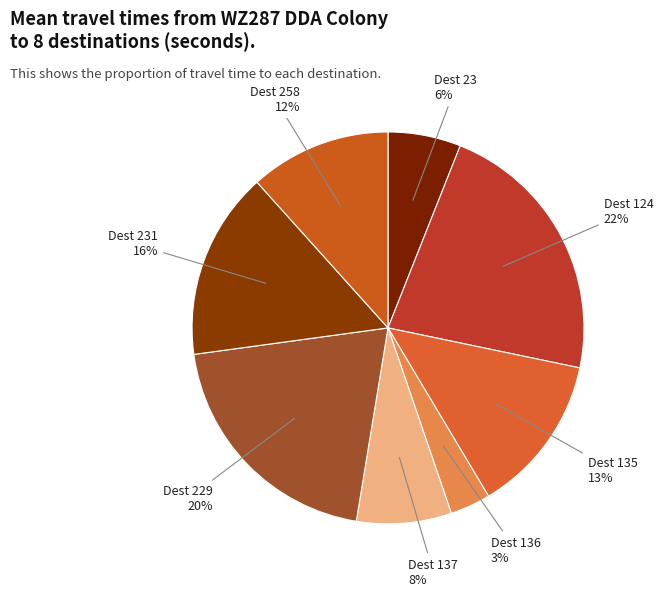

Count the number of slices in the pie.

8